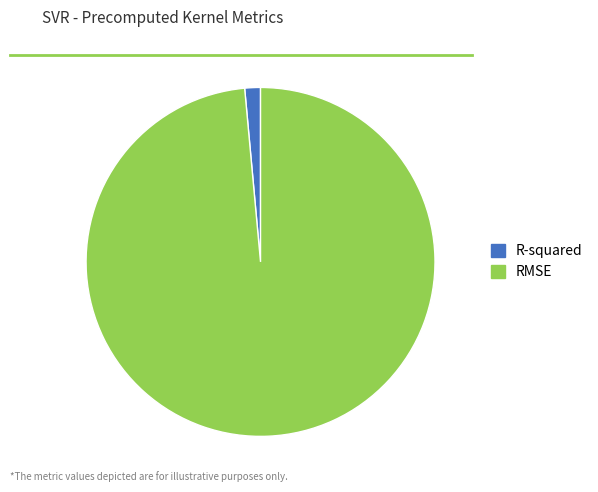

The R-squared slice represents 1% of the pie. True or false?

True